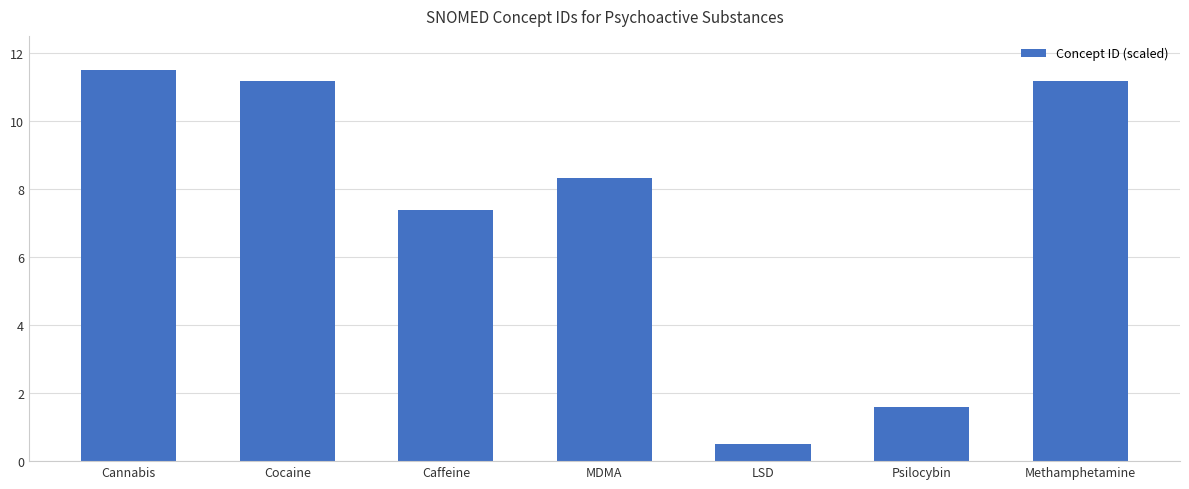

What is the difference between the values at MDMA and Methamphetamine?

2.8